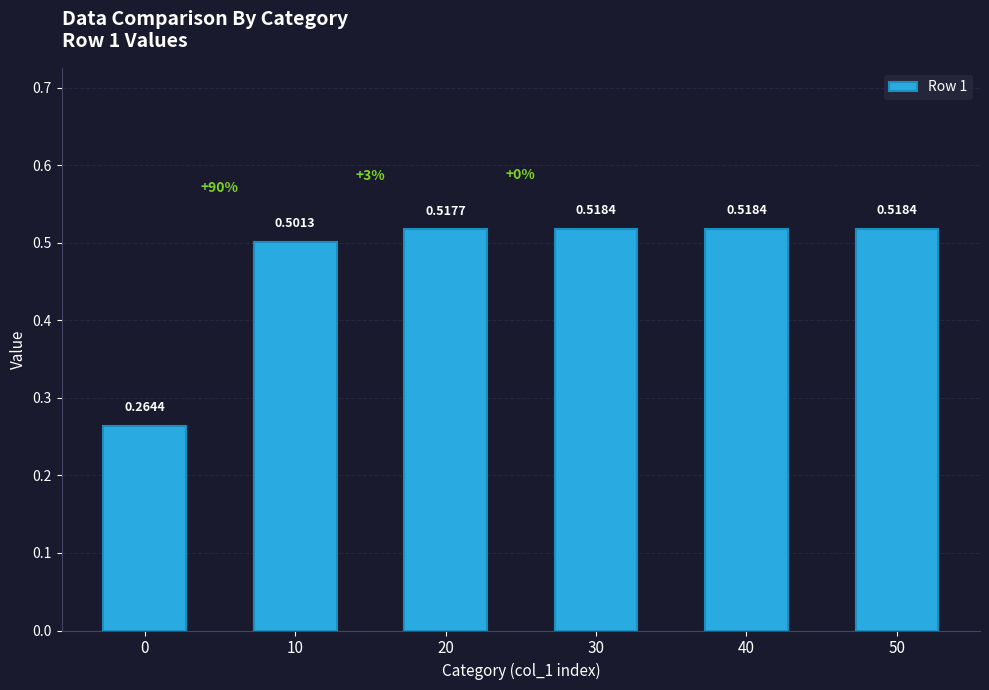

Which has a higher value, 30 or 10?

30